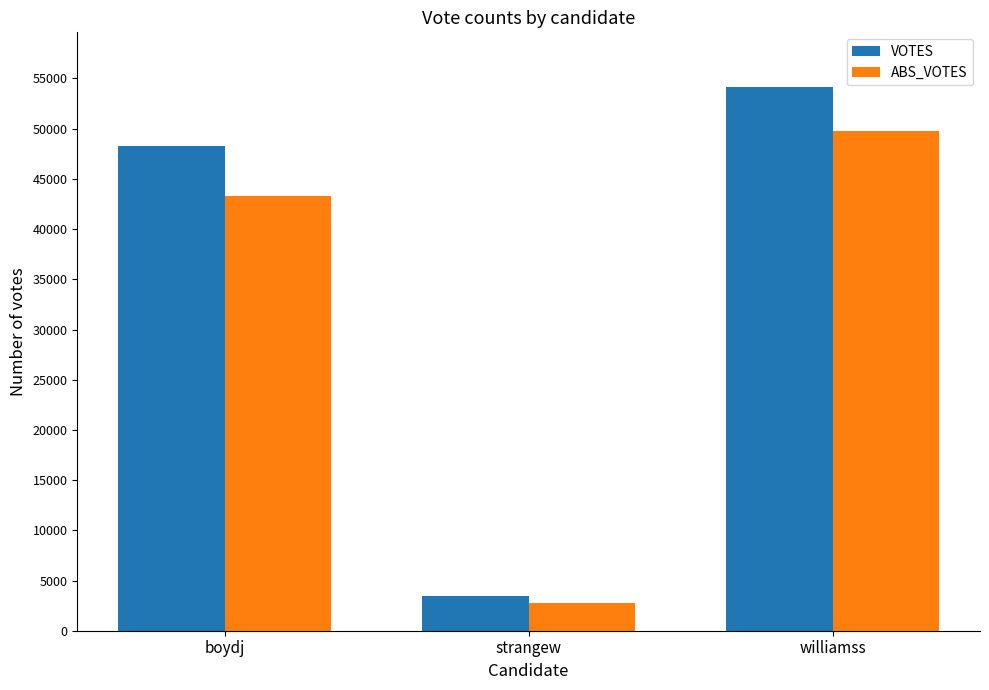

What is the highest value of the VOTES series?

54180